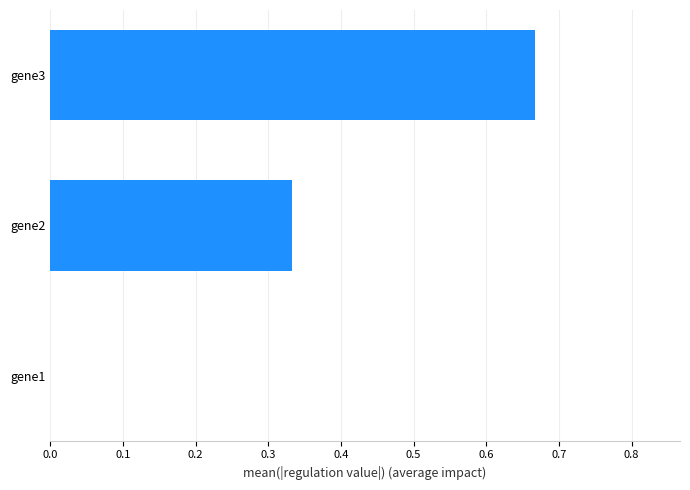

Are the bars horizontal?

Yes